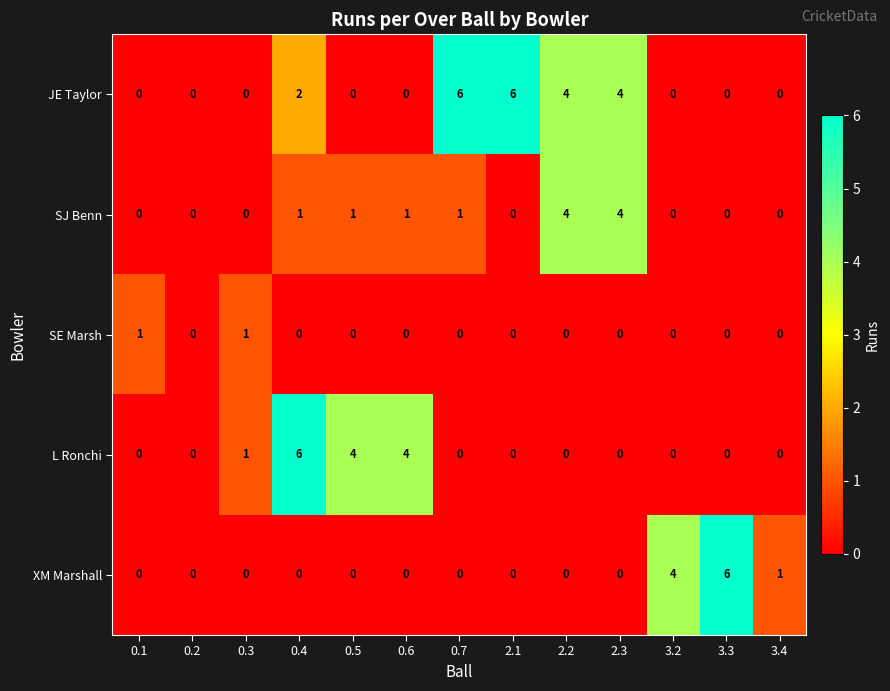

At how many categories does at least one series exceed 5?

4